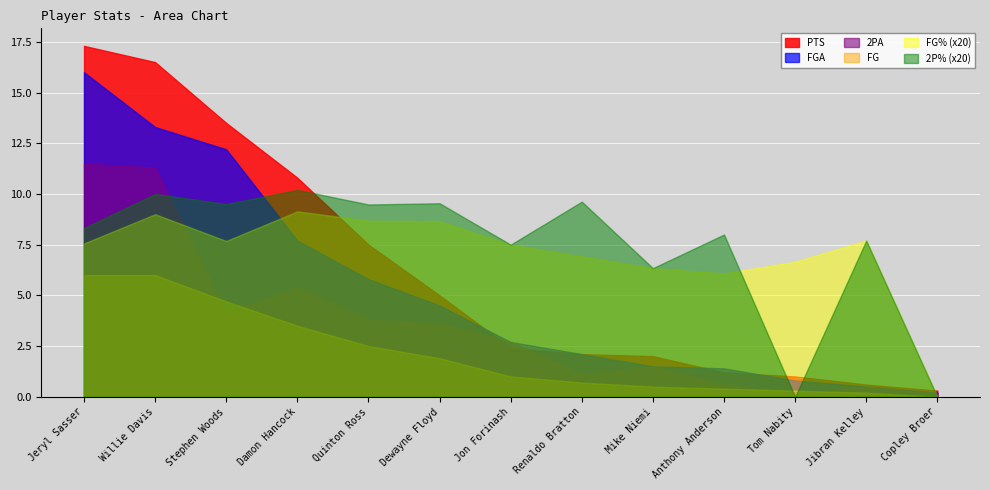

How many times do 2PA and FG cross each other?

4